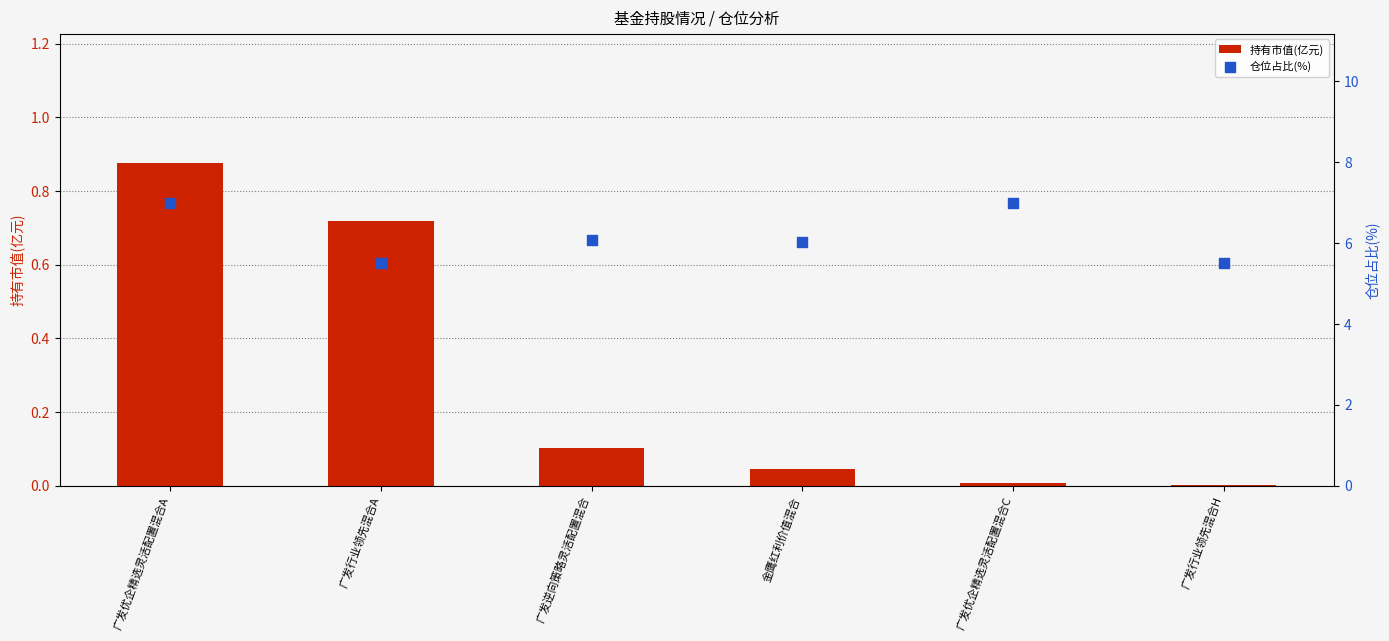

At which category is the sum across all series the highest?

广发优企精选灵活配置混合A